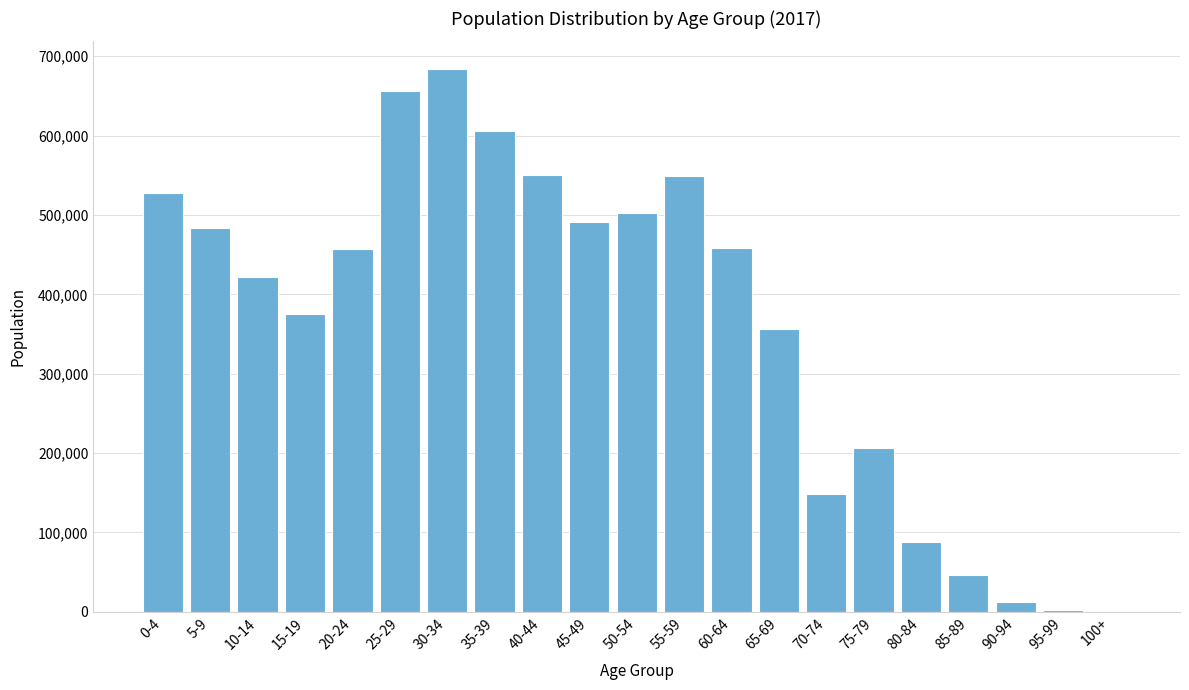

What is the greatest value displayed?

684413.0